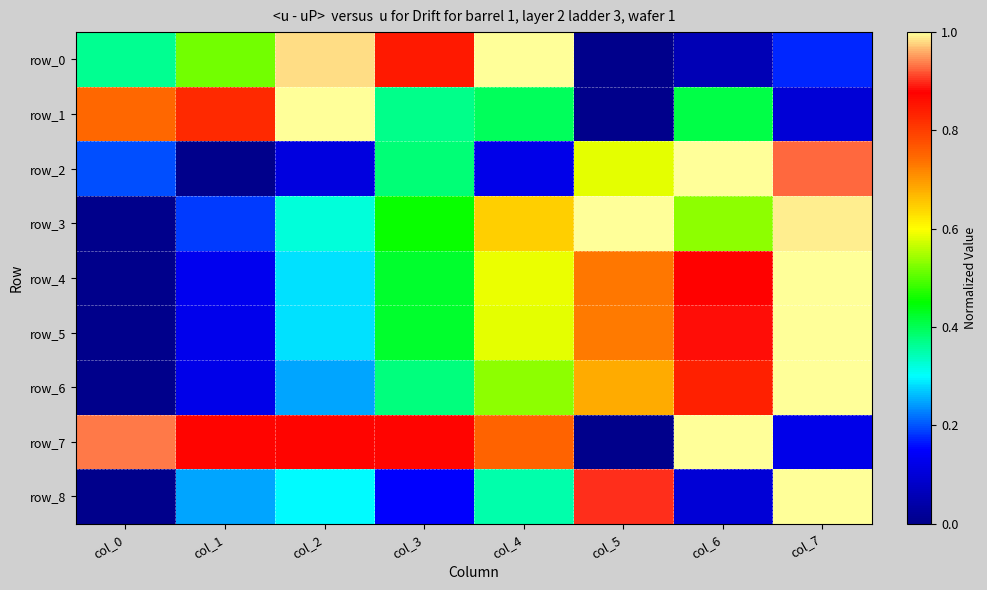

Rank the series by their maximum value, from highest to lowest.

row_0, row_1, row_2, row_3, row_4, row_5, row_6, row_7, row_8